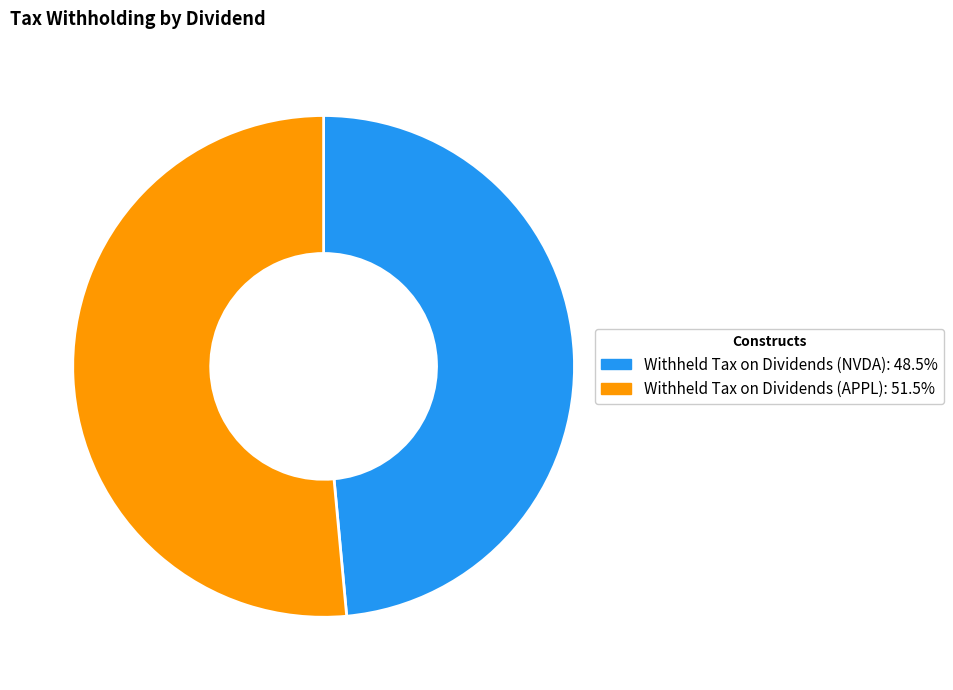

Rank the categories by value from lowest to highest.

Withheld Tax on Dividends (NVDA), Withheld Tax on Dividends (APPL)